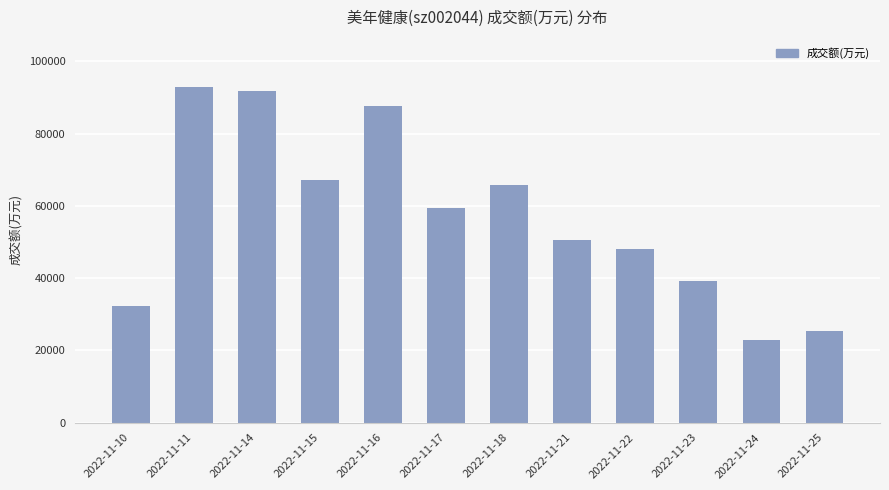

What is the value of the 1st bar from the left?

32326